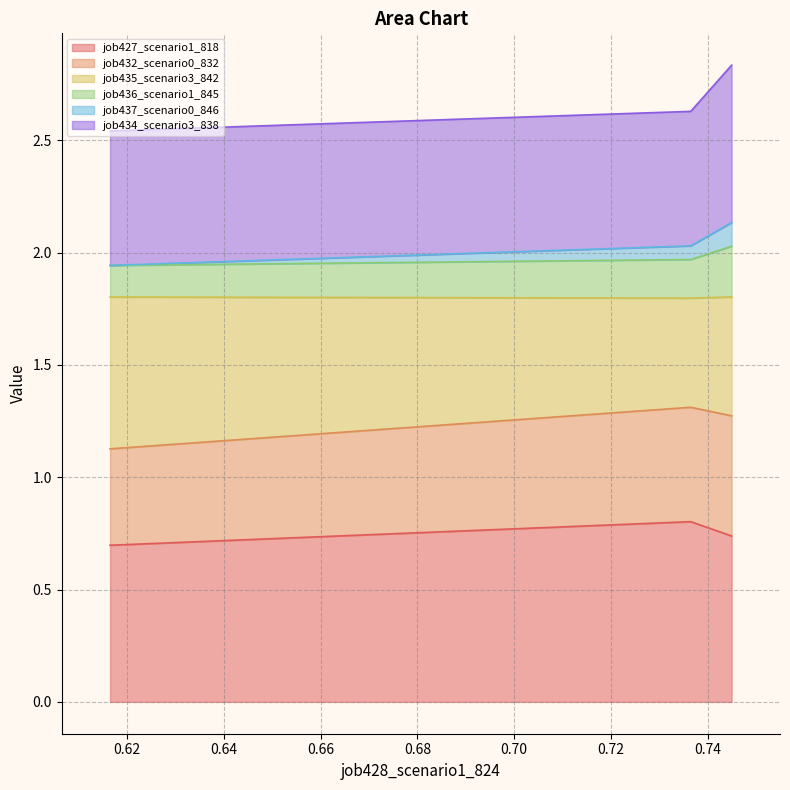

What is the highest value of the job427_scenario1_818 series?

0.8